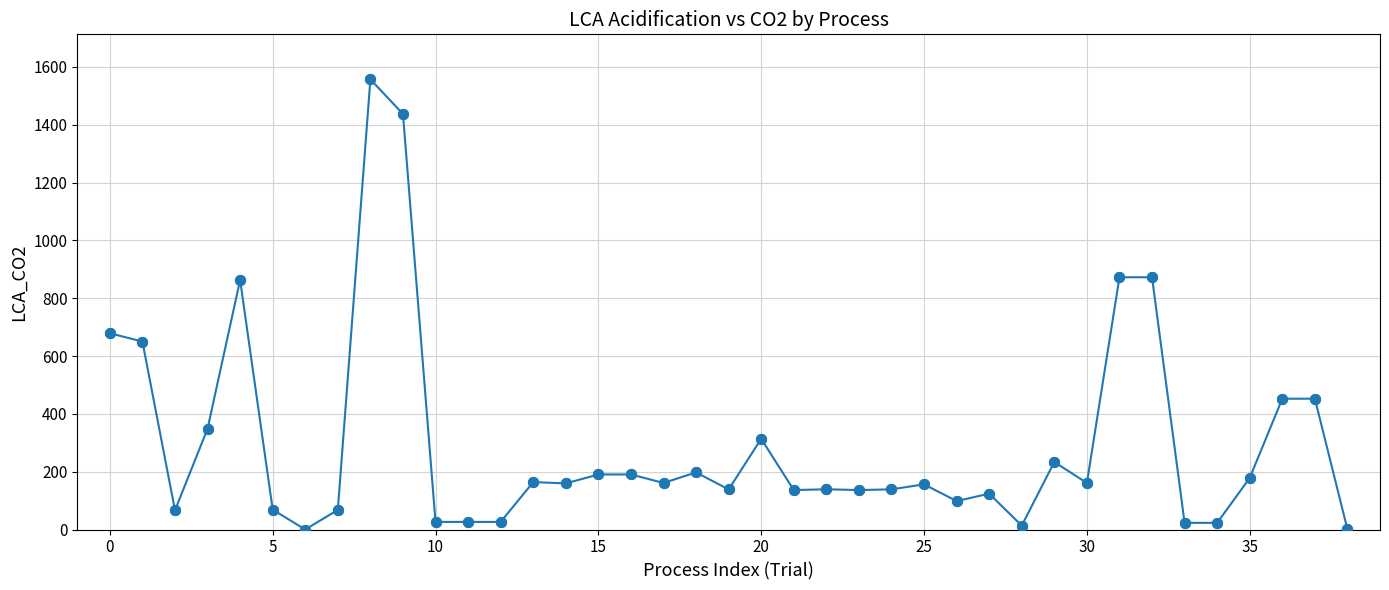

What is the sum of all values?

11546.8